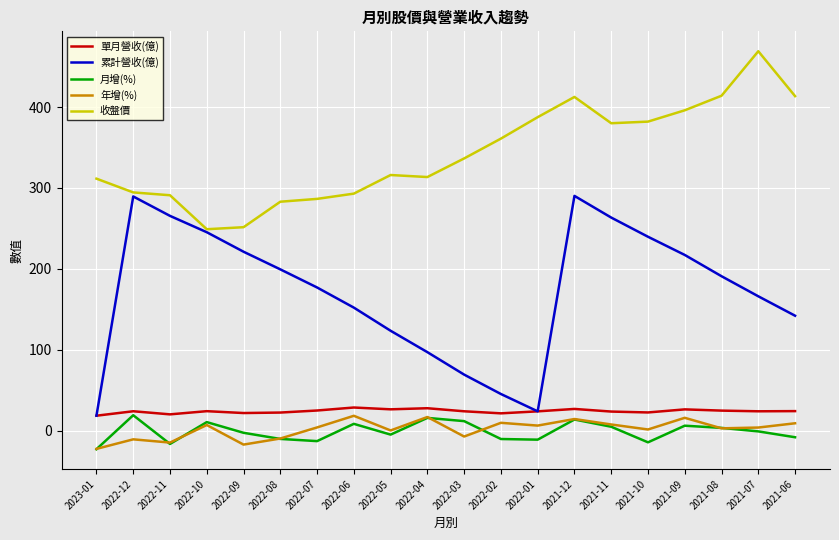

True or false: 月增(%) and 累計營收(億) intersect in this chart.

False